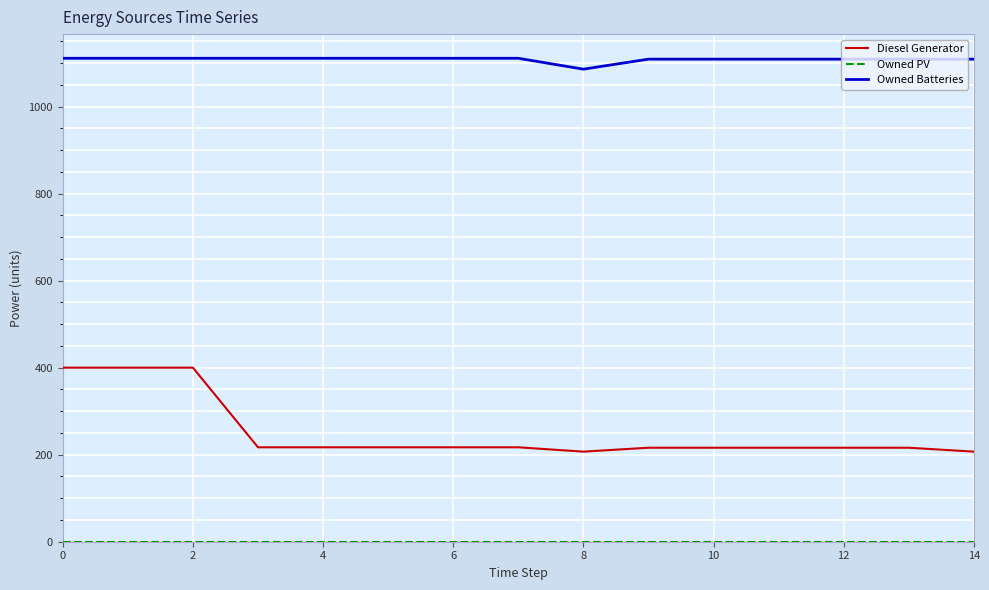

Which series has the largest range (max minus min)?

Diesel Generator